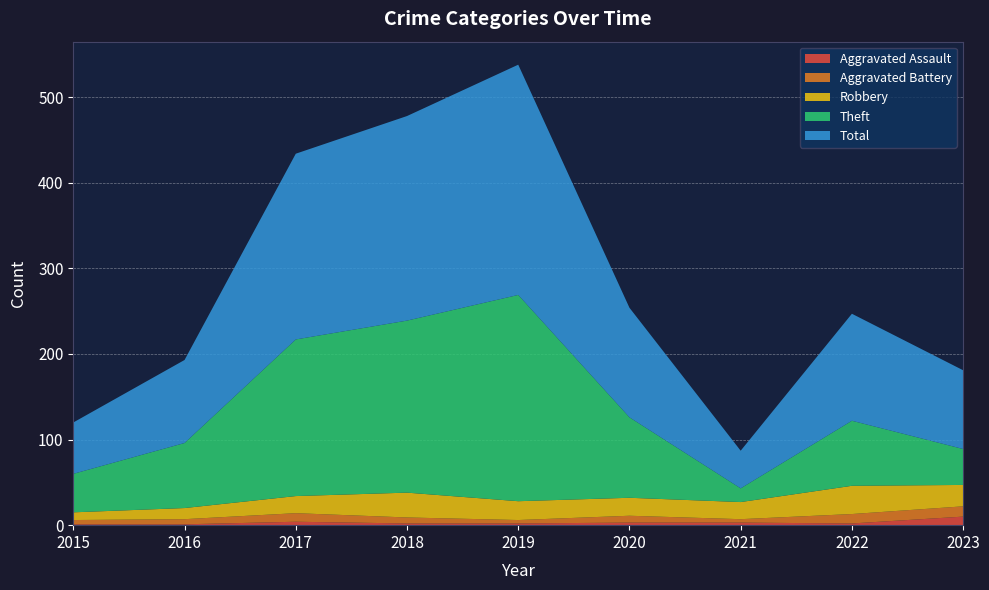

Reading left to right, extract all data points from this chart.

Aggravated Assault: 1	1	4	2	2	3	3	2	10
Aggravated Battery: 5	6	10	7	4	8	4	11	12
Robbery: 9	13	20	29	22	21	20	33	25
Theft: 45	76	183	201	241	94	16	76	42
Total: 60	97	217	239	269	128	44	125	92